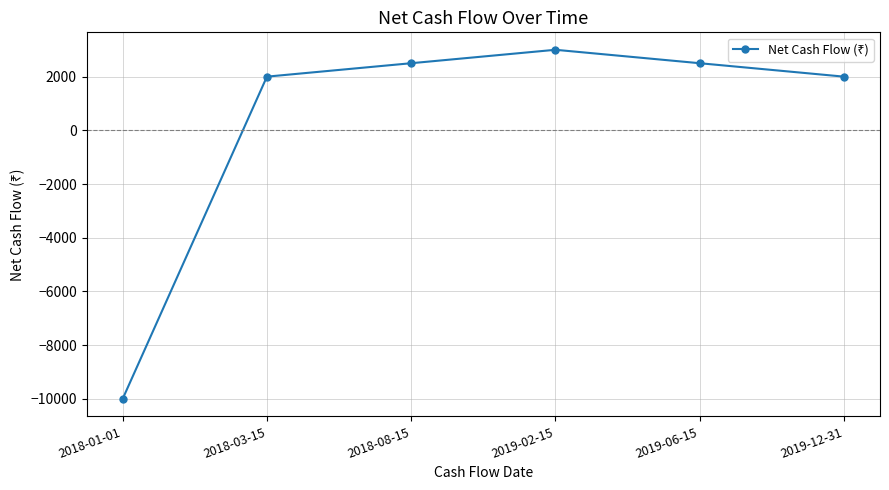

The chart shows a value of 4113 at 2019-02-15. True or false?

False